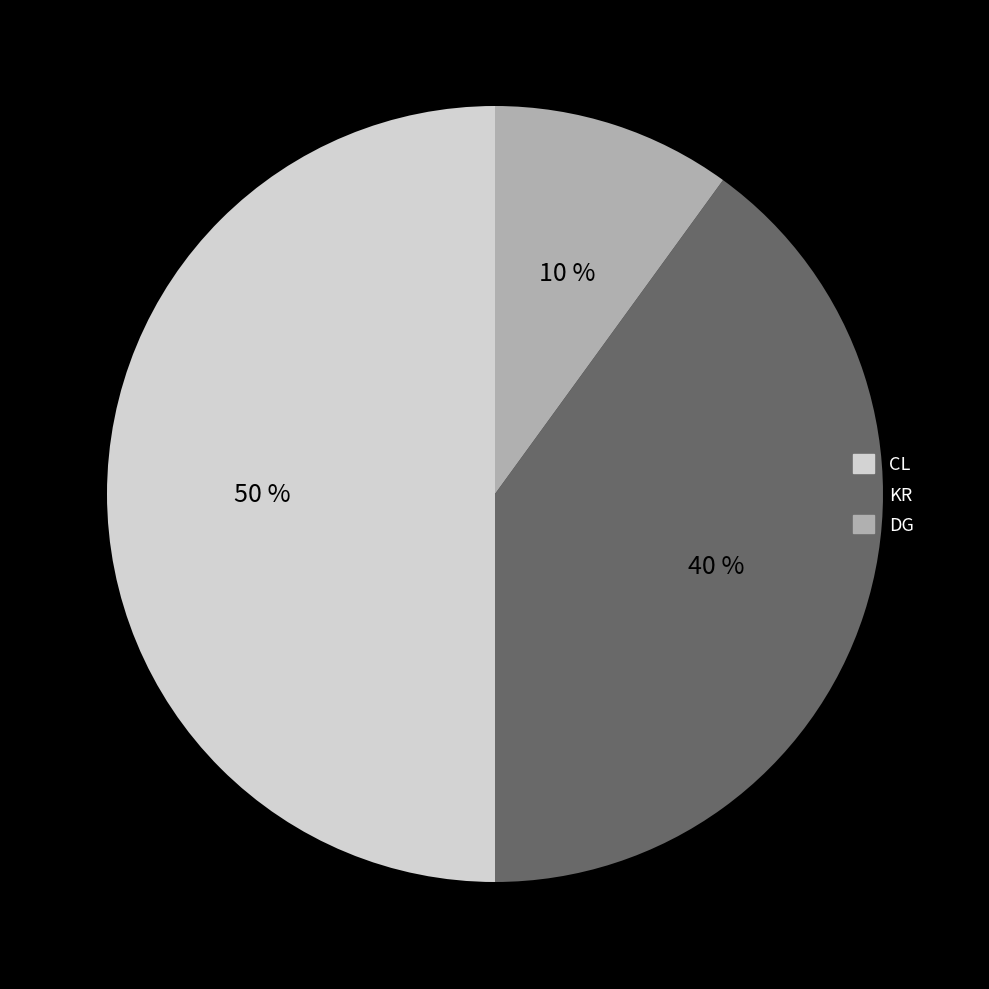

To the nearest percent, what is the average slice percentage?

33%